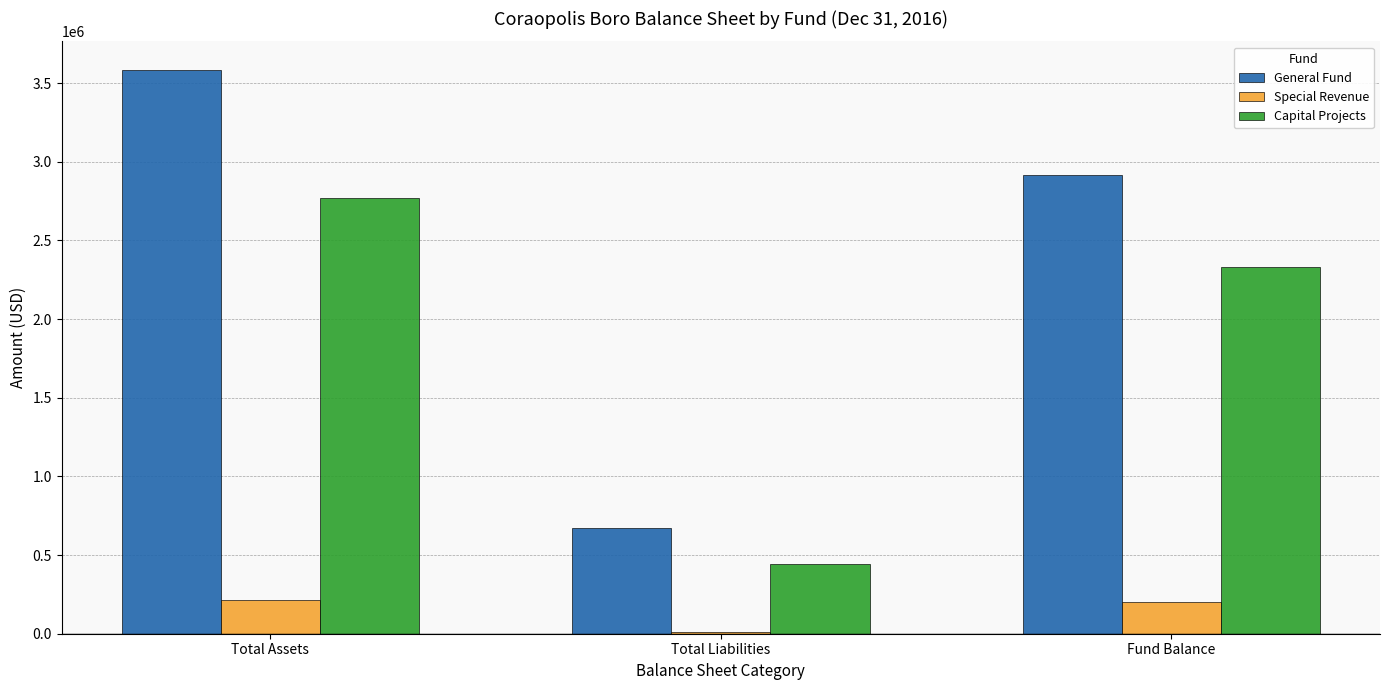

How many distinct data groups are displayed?

3